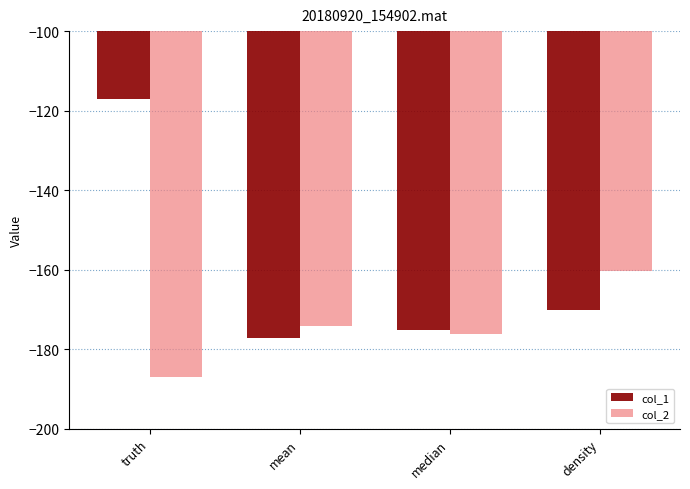

What position from the left is truth?

1